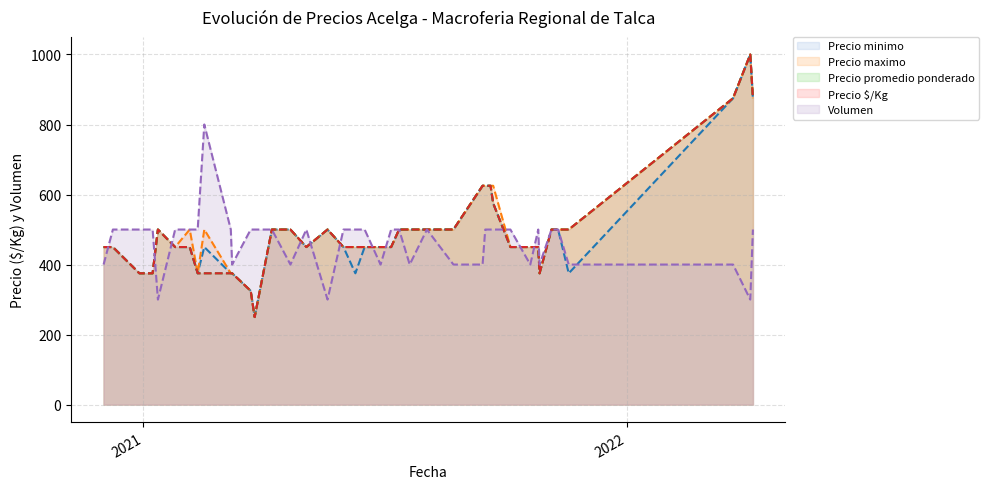

What is the smallest value displayed?

250